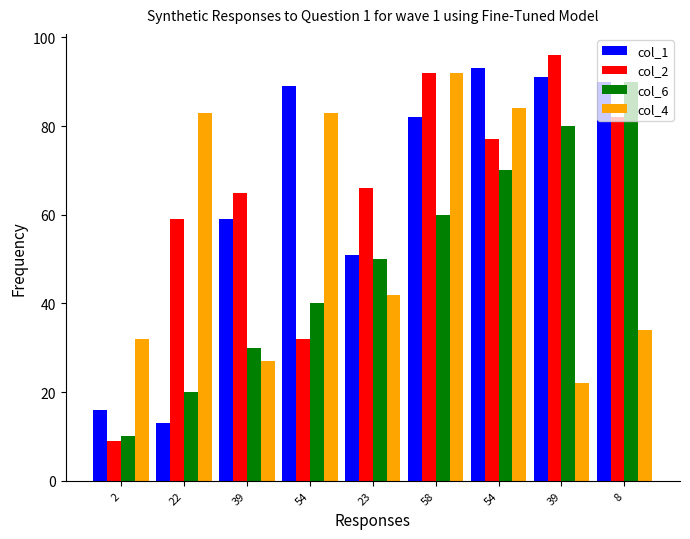

Is it true that col_2 equals 53 at 54?

False